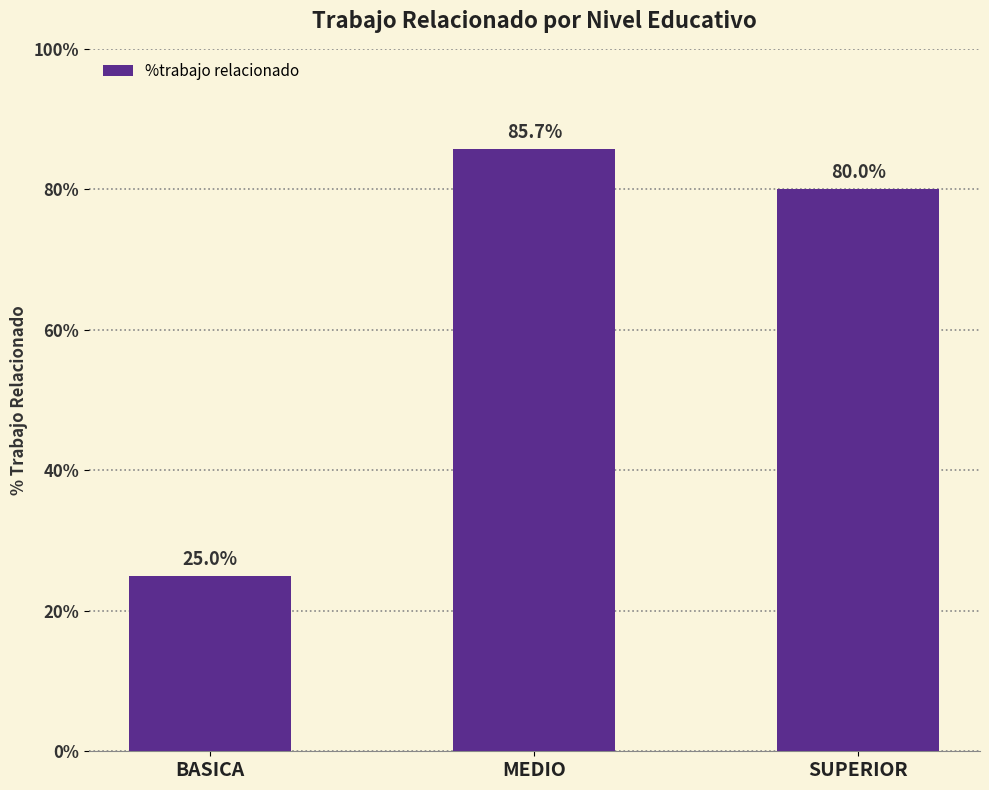

Approximately how many times larger is the value at MEDIO compared to BASICA?

3.4